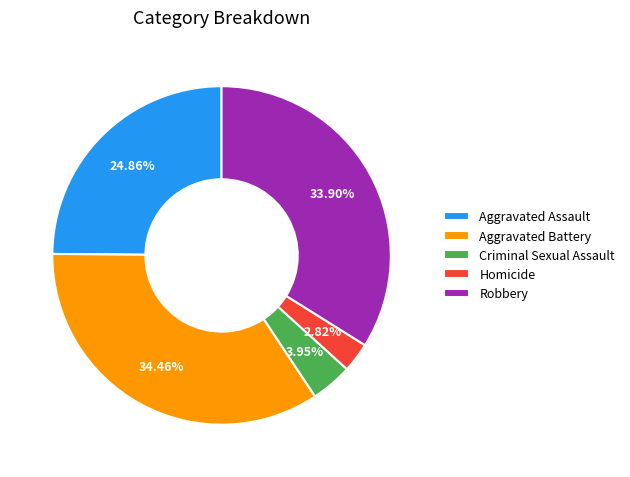

Which slice is the smallest?

Homicide